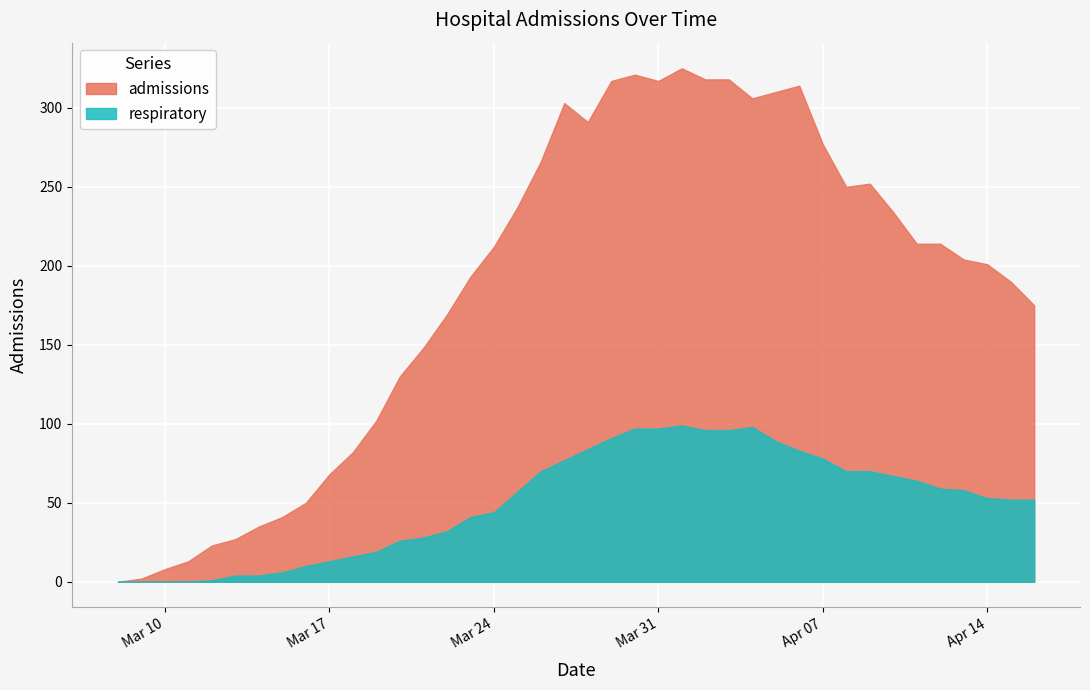

How many interior local peaks does the respiratory series have?

2